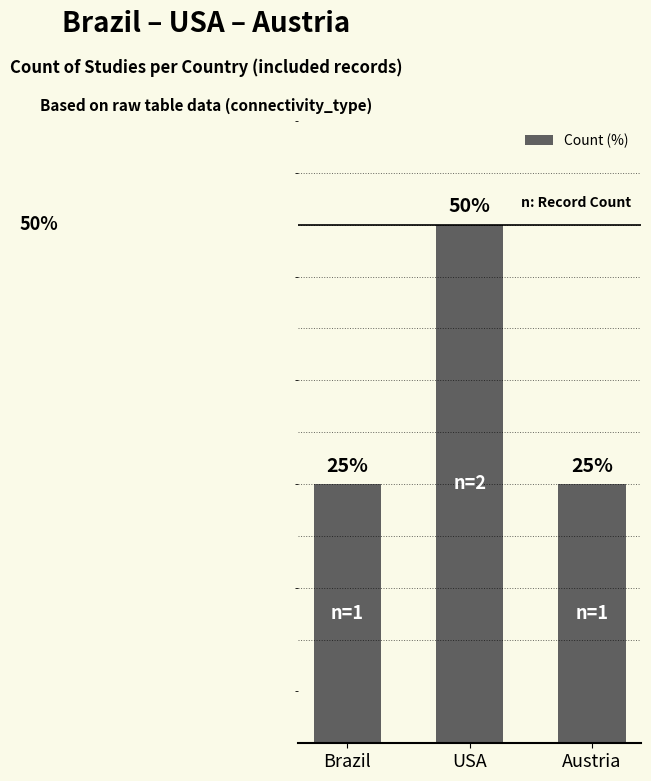

What is the label of the 2nd bar from the right?

USA